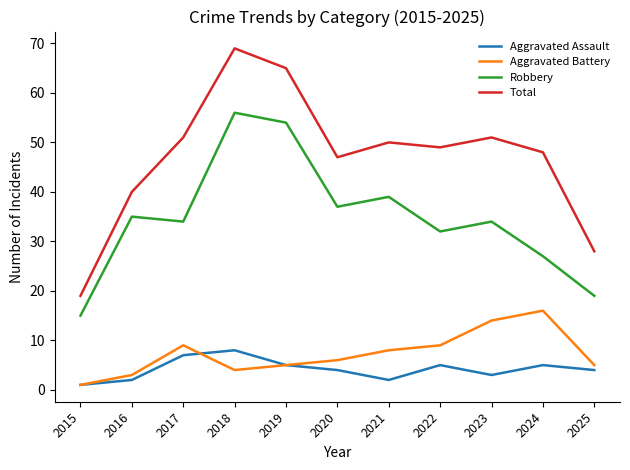

True or false: Aggravated Assault and Robbery cross at least once.

False